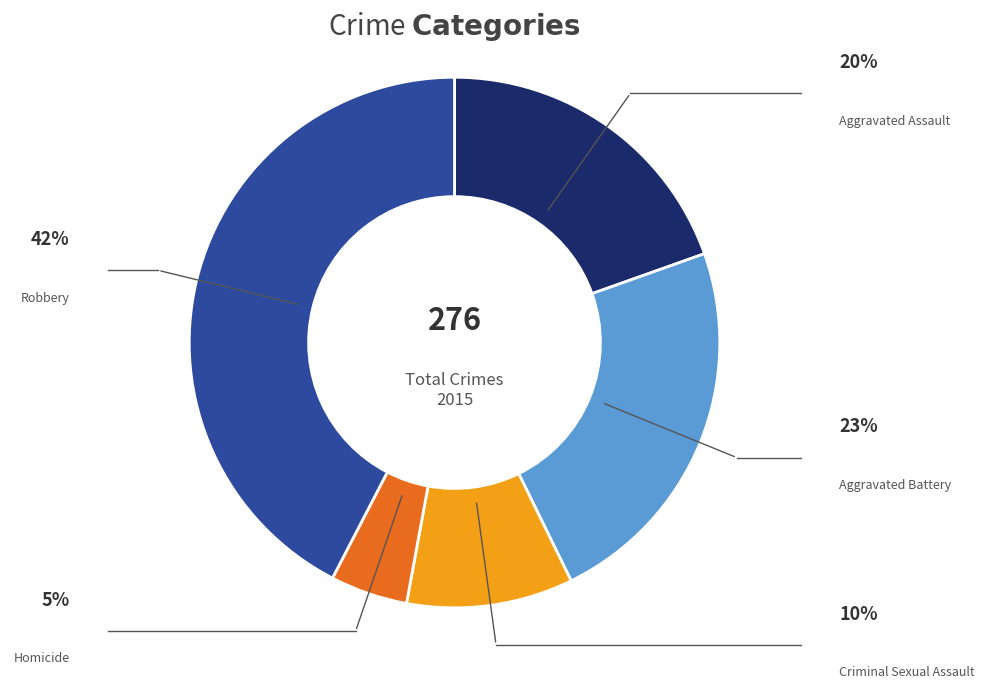

Is there a majority slice in this chart?

No